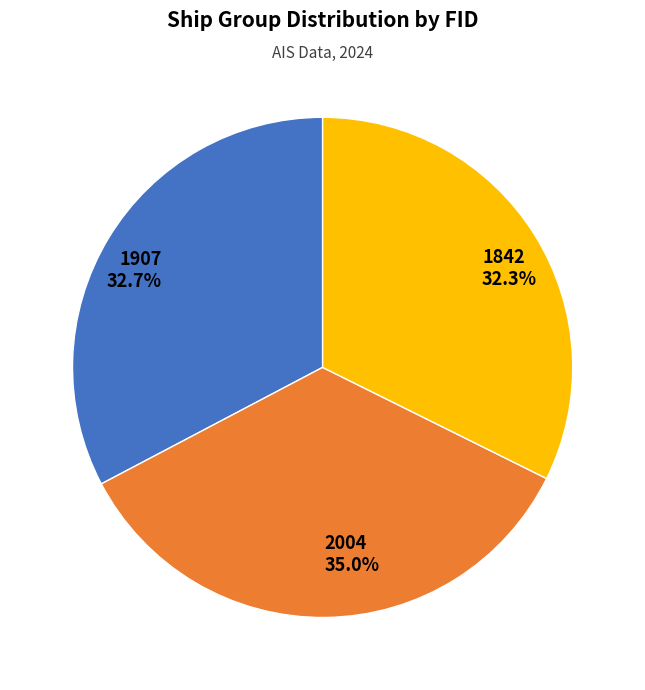

How many segments does this pie chart have?

3